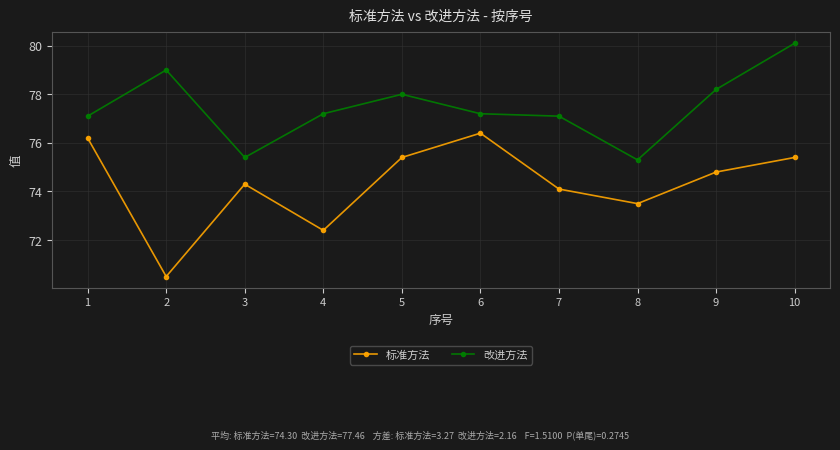

How many categories are shown in the chart?

10